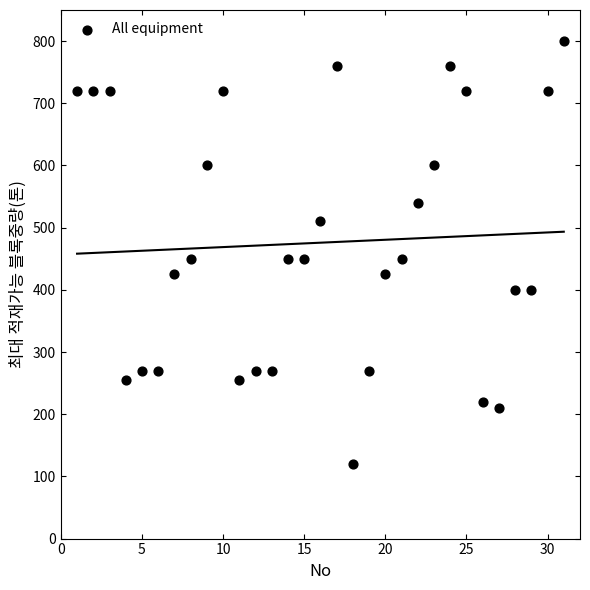

What is the range of X values (max minus min)?

30